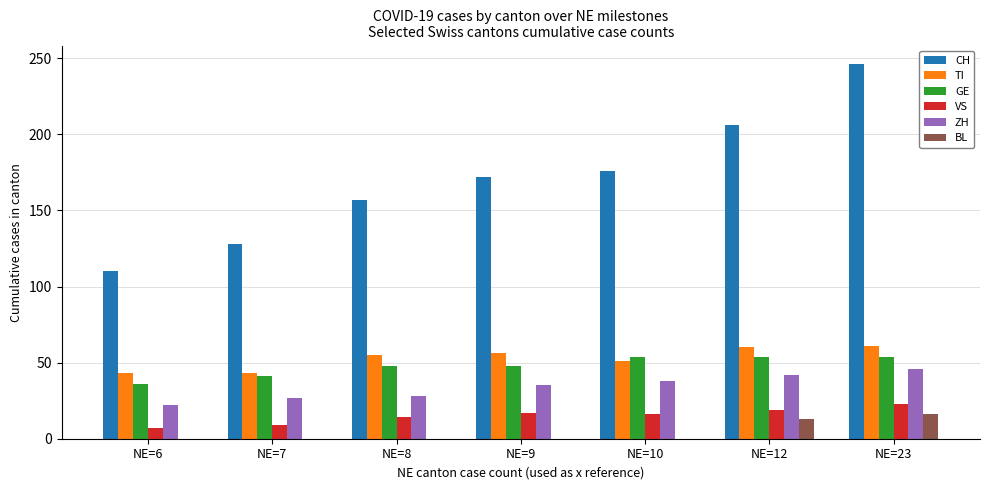

Between NE=7 and NE=8, which series saw the biggest shift?

CH